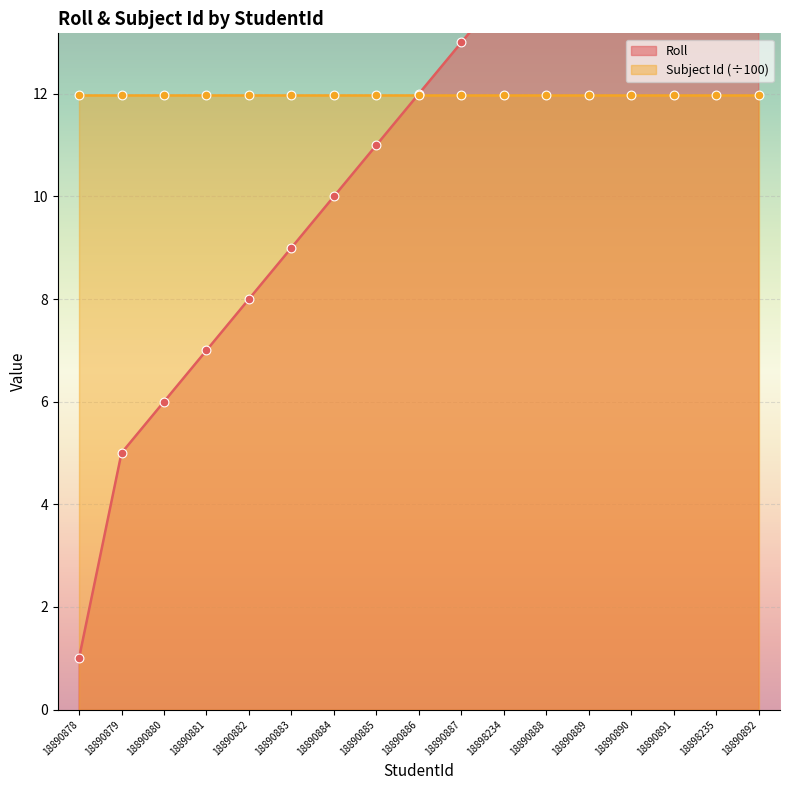

Which has a higher value, 18890880 or 18898235?

18898235